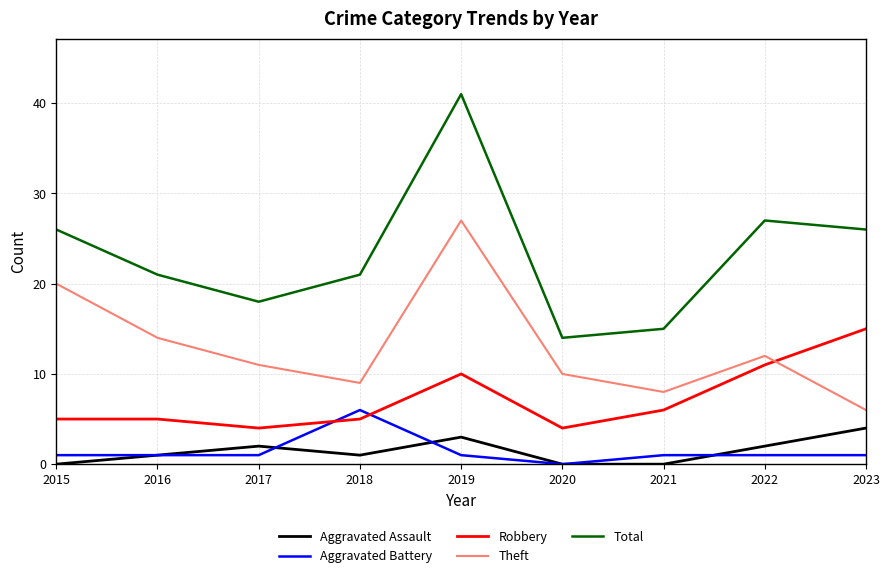

Read the Aggravated Assault value at 2019.

3